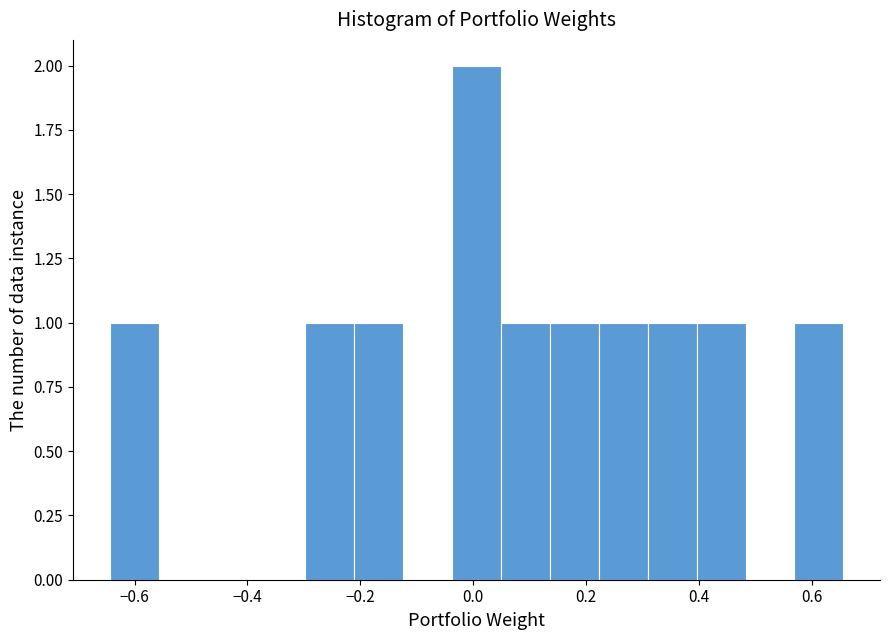

Reading left to right, list every bar in this chart as the range it spans on the x-axis followed by its height. Neither the bar edges nor the heights are printed on the chart, so give them approximately, as read against the axes.

-0.64 to -0.56: 1
-0.56 to -0.48: 0
-0.48 to -0.38: 0
-0.38 to -0.30: 0
-0.30 to -0.22: 1
-0.22 to -0.12: 1
-0.12 to -0.04: 0
-0.04 to 0.04: 2
0.04 to 0.14: 1
0.14 to 0.22: 1
0.22 to 0.30: 1
0.30 to 0.40: 1
0.40 to 0.48: 1
0.48 to 0.56: 0
0.56 to 0.66: 1